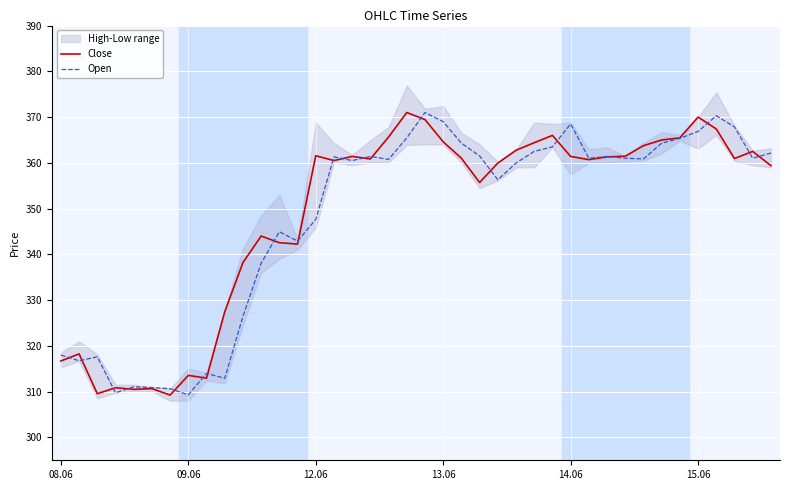

What is the value of the Open point at the 27th from the left?

362.5